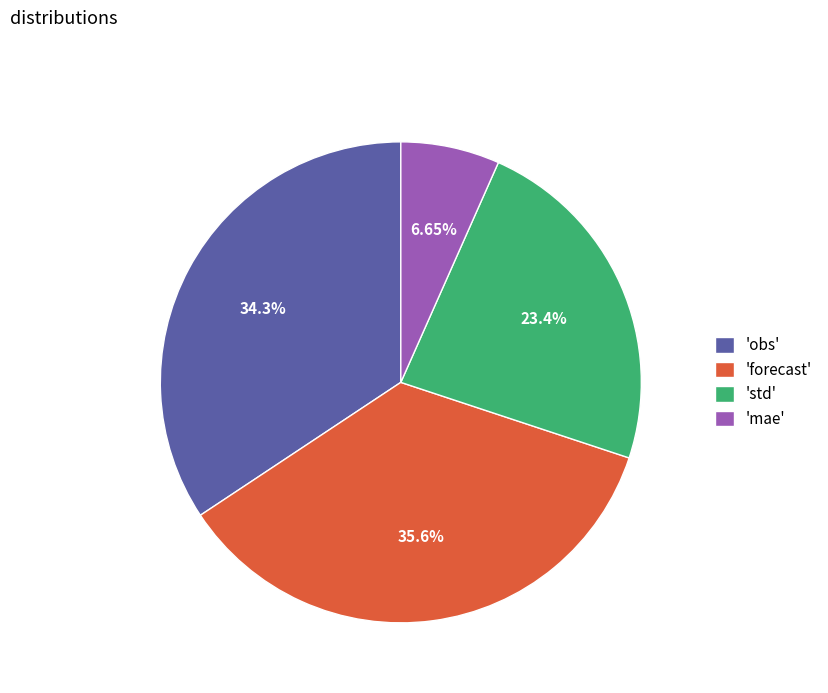

Between 'mae' and 'obs', which is larger?

'obs'